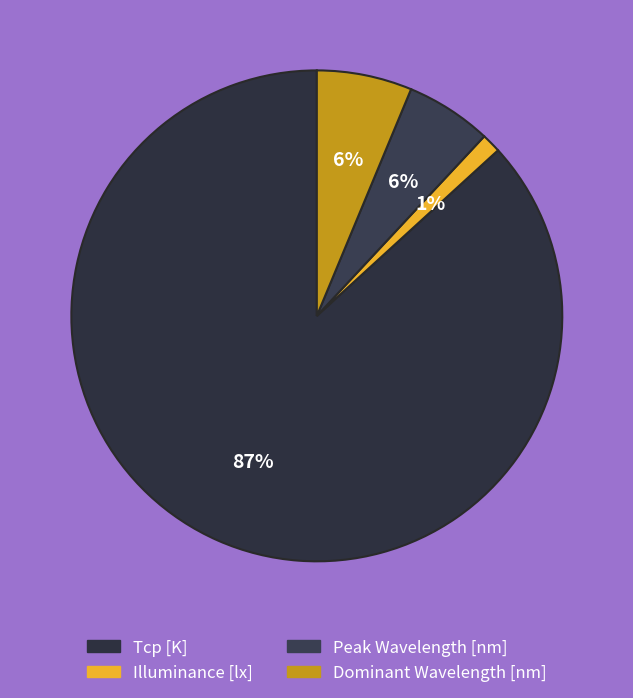

The Peak Wavelength [nm] slice represents 6% of the pie. True or false?

True